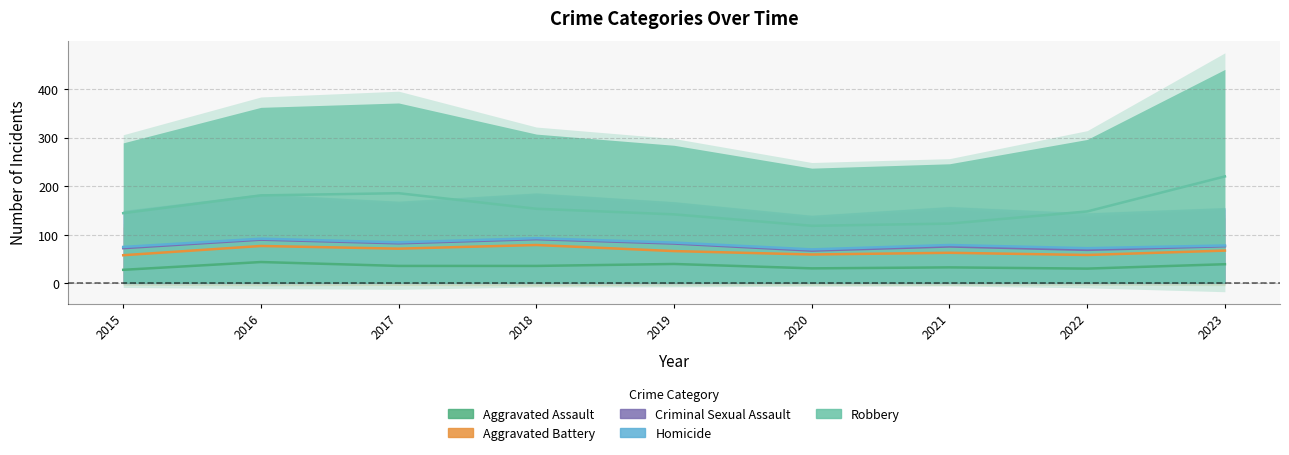

How many lines are shown in the chart?

5